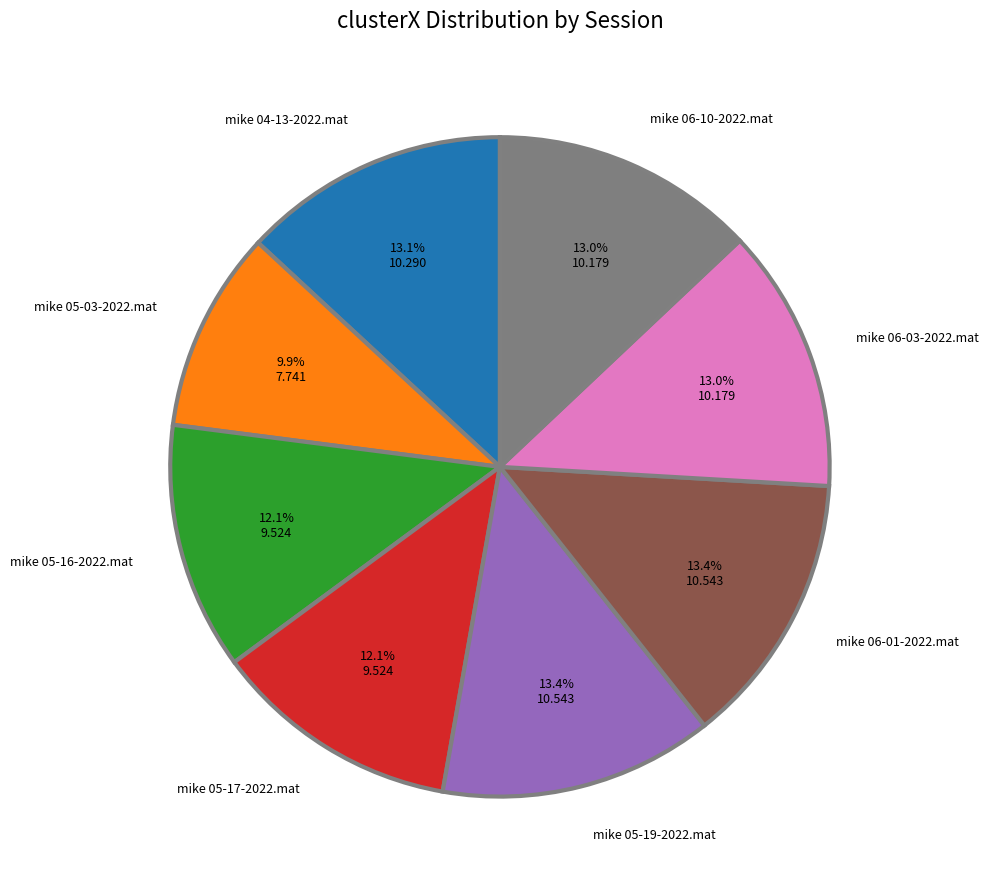

Approximately how many times larger is the value at mike 06-01-2022.mat compared to mike 05-16-2022.mat?

1.1